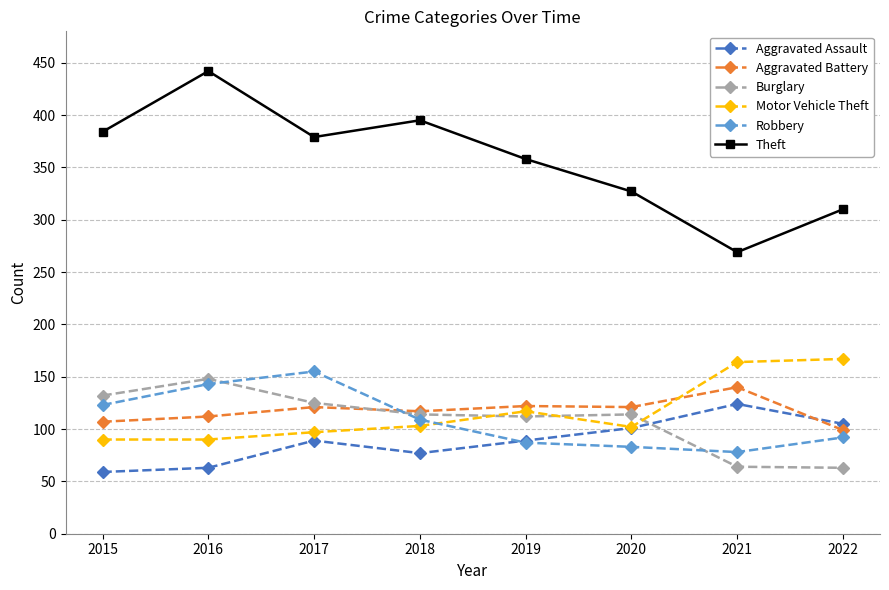

Does the chart display data point markers on the line(s)?

Yes